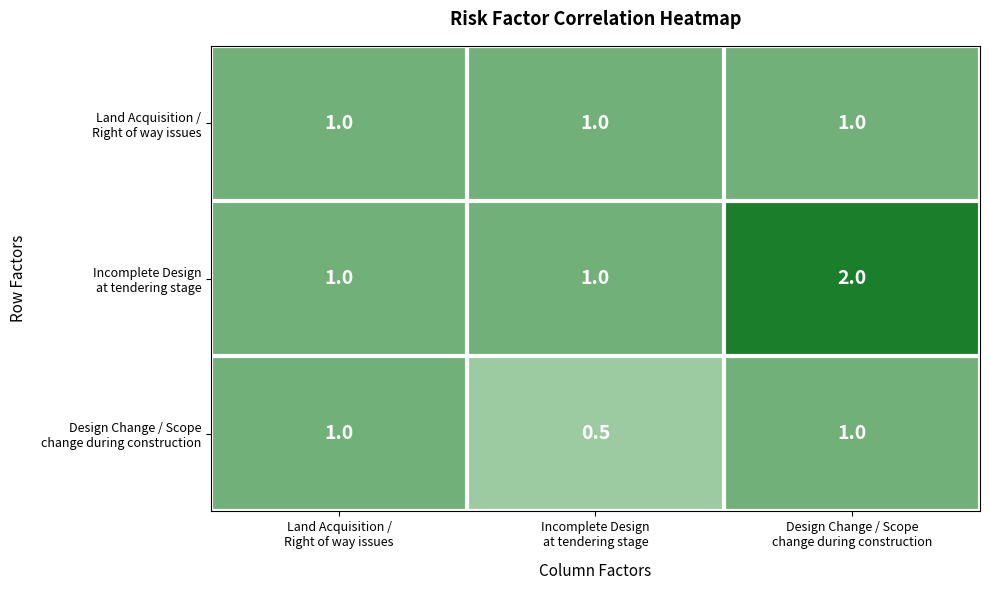

What is the minimum value shown in the chart?

0.5